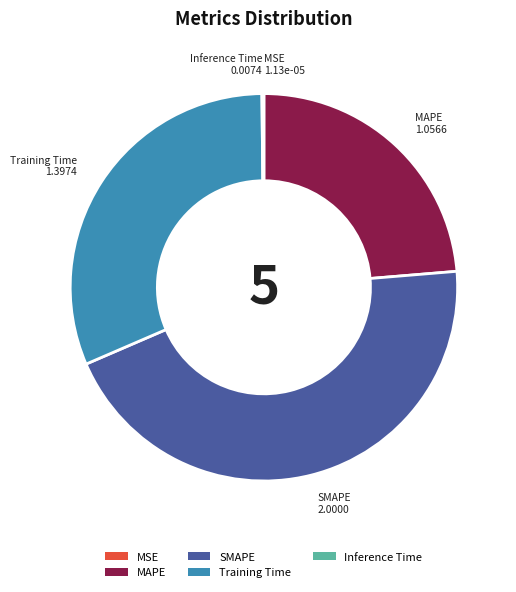

Is there any slice that represents more than half of the pie?

No